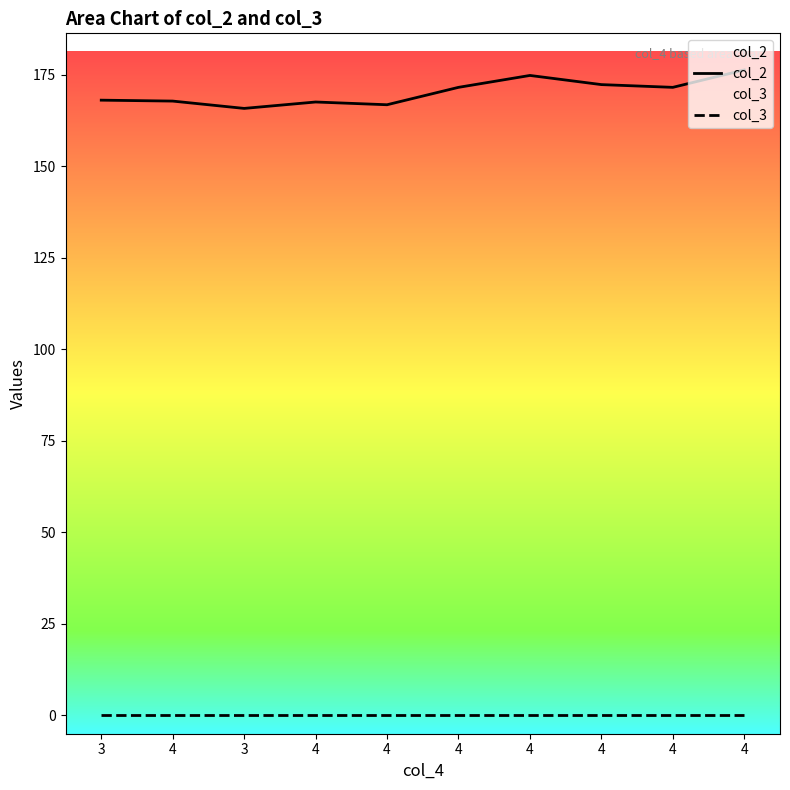

Read the col_2 value at 3.

165.8